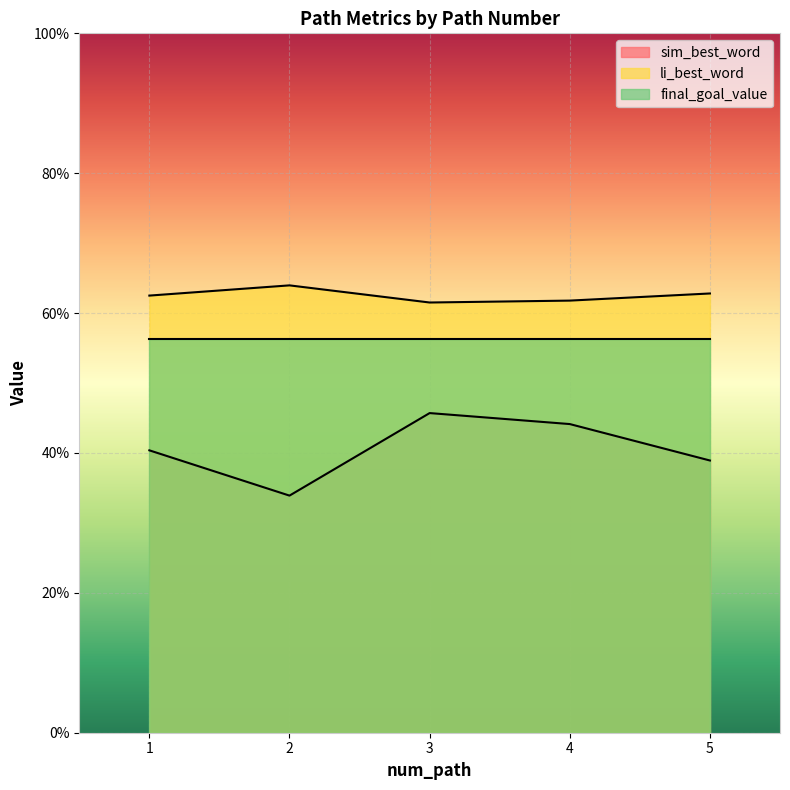

Does the chart display data point markers on the line(s)?

No